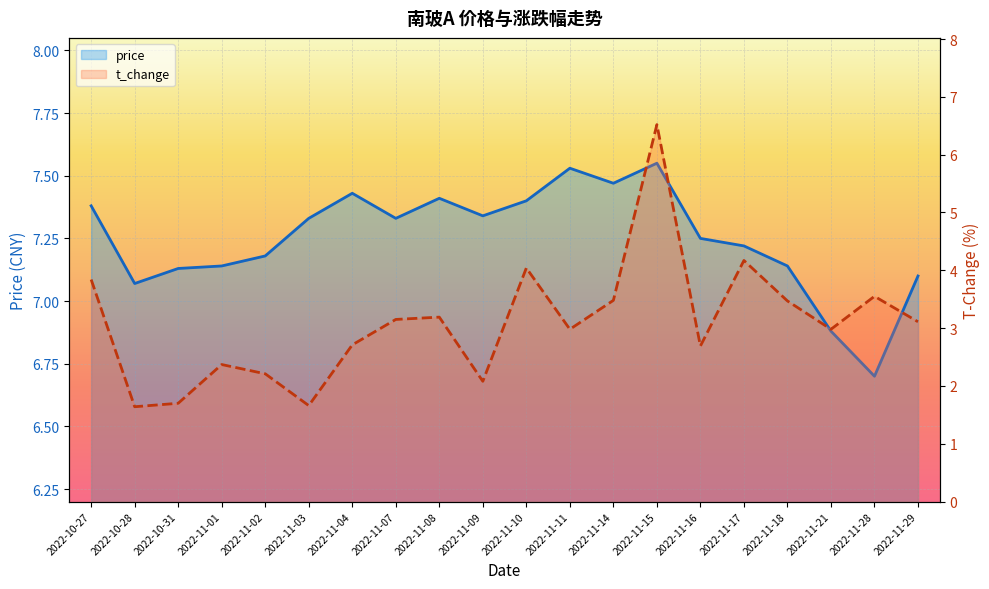

What is the smallest value displayed?

1.6